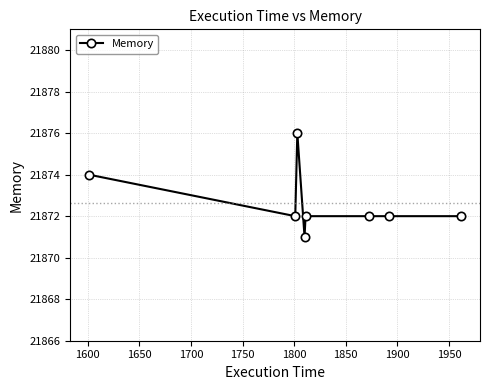

What is the sum of all values?

174981